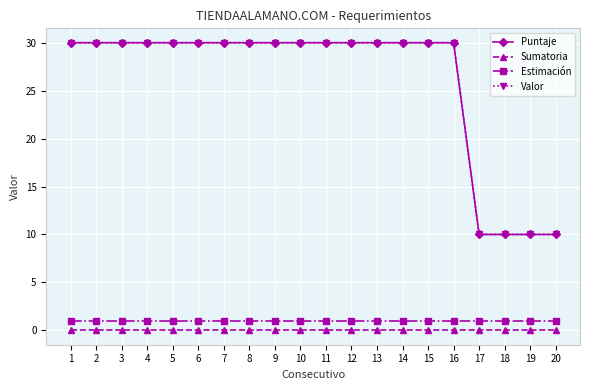

Is it true that Sumatoria equals 0 at 8?

True